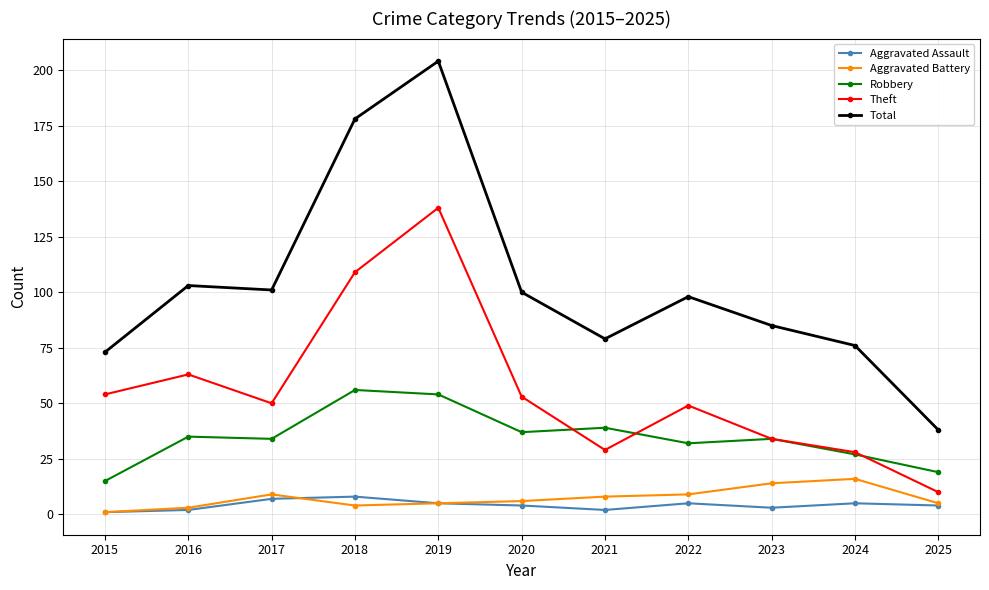

True or false: Theft has more than 2 interior local peaks.

True